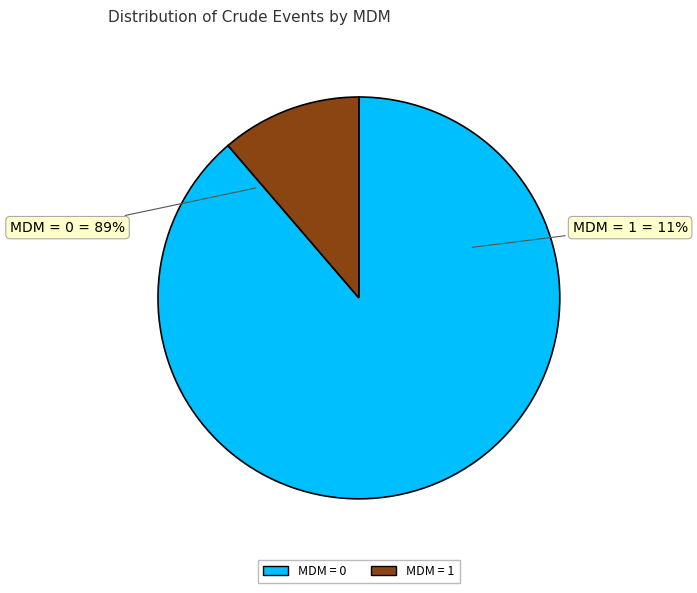

What percentage is the 0 slice, to the nearest percent?

89%